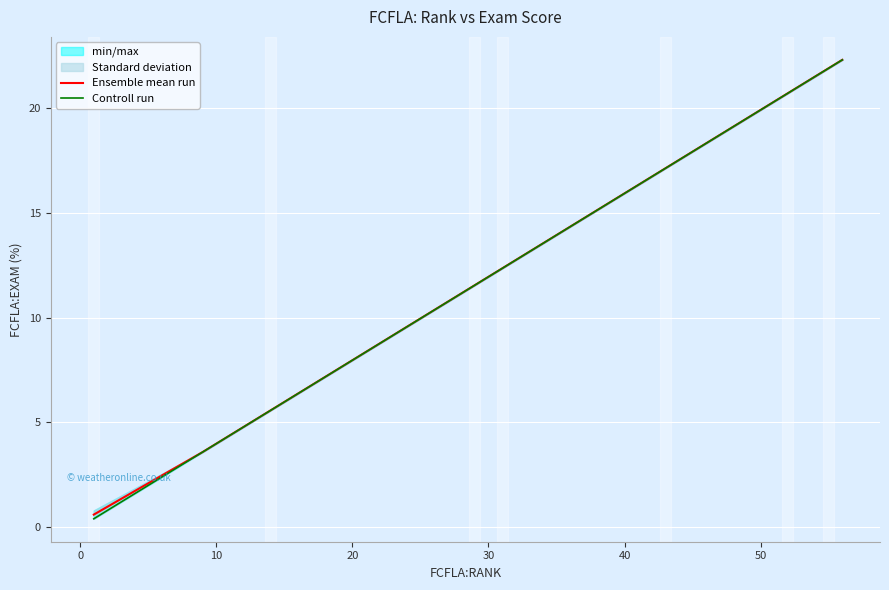

True or false: Controll run and Ensemble mean run intersect in this chart.

False